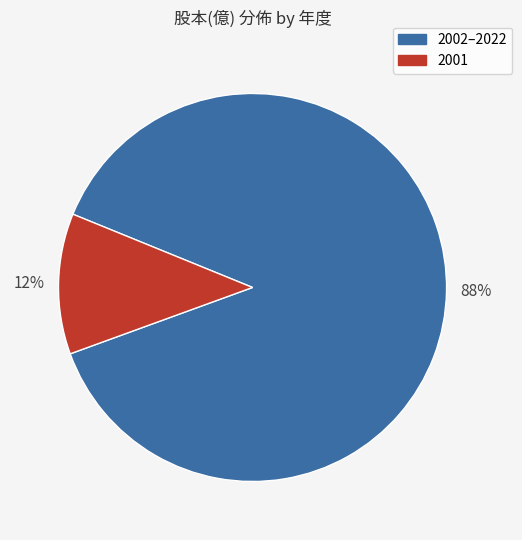

To the nearest percent, what is the combined percentage of 2001 and 2002–2022?

100%